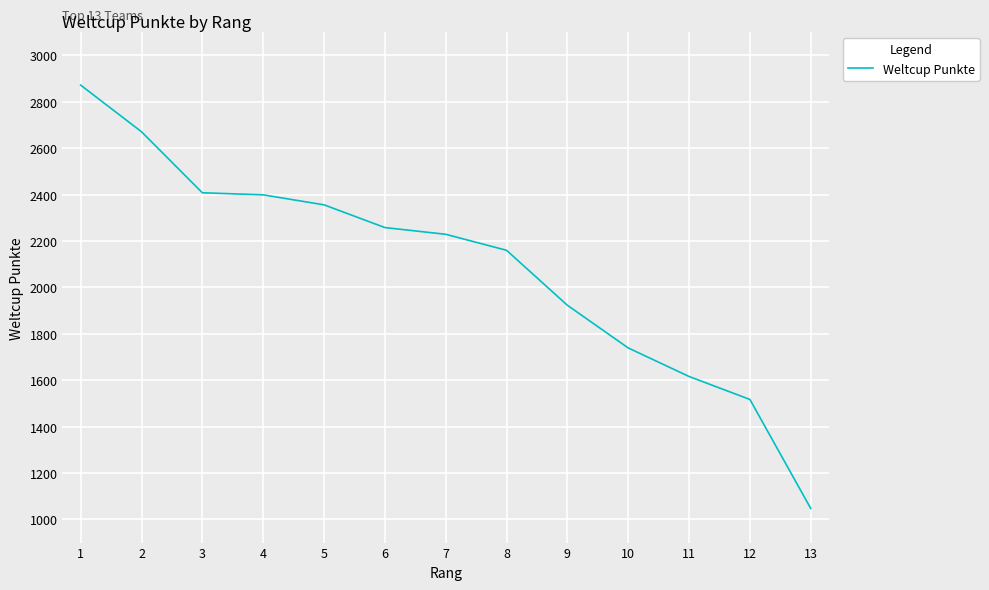

What is the smallest value displayed?

1047